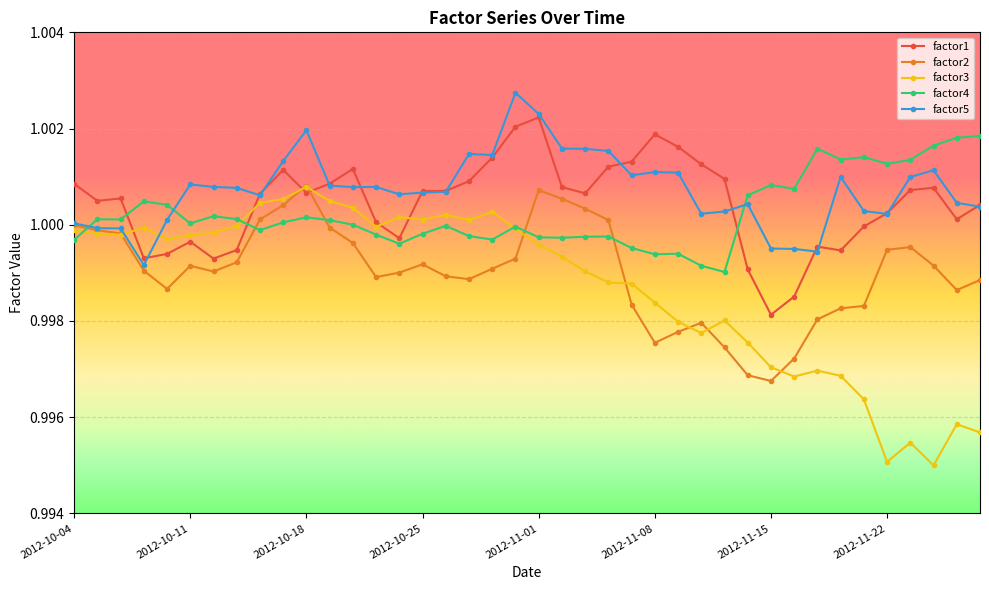

True or false: factor2 has more than 2 interior local peaks.

True